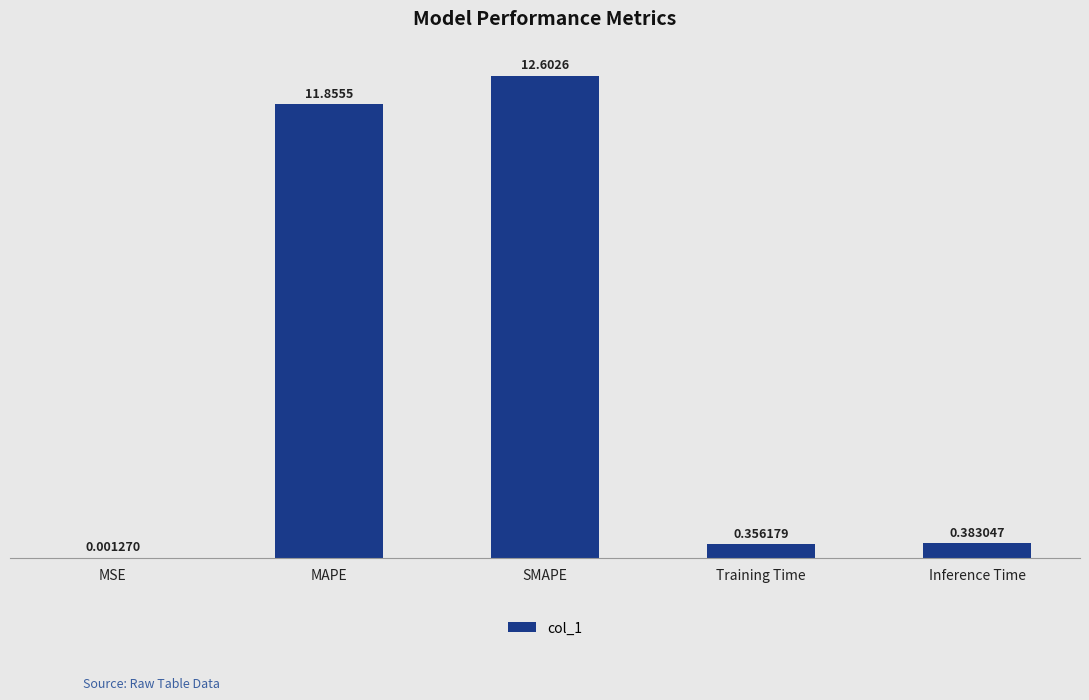

The value at MAPE is 11.9. True or false?

True